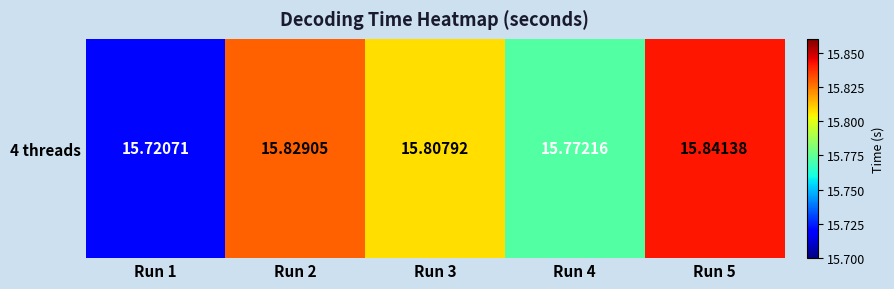

What is the ratio of the value at Run 5 to the value at Run 3?

1.0